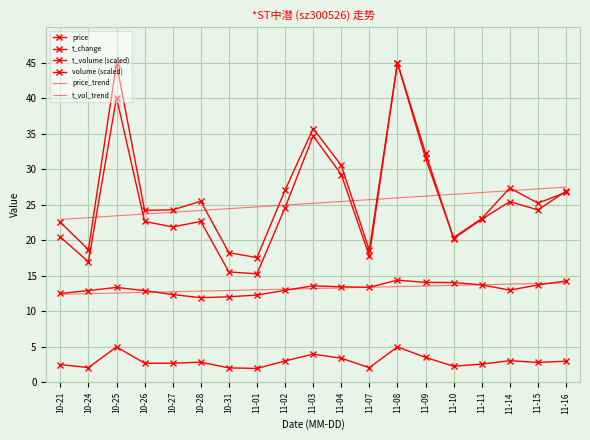

Is the value of t_change at 11-16 greater than the value of t_volume (scaled) at 11-02?

No